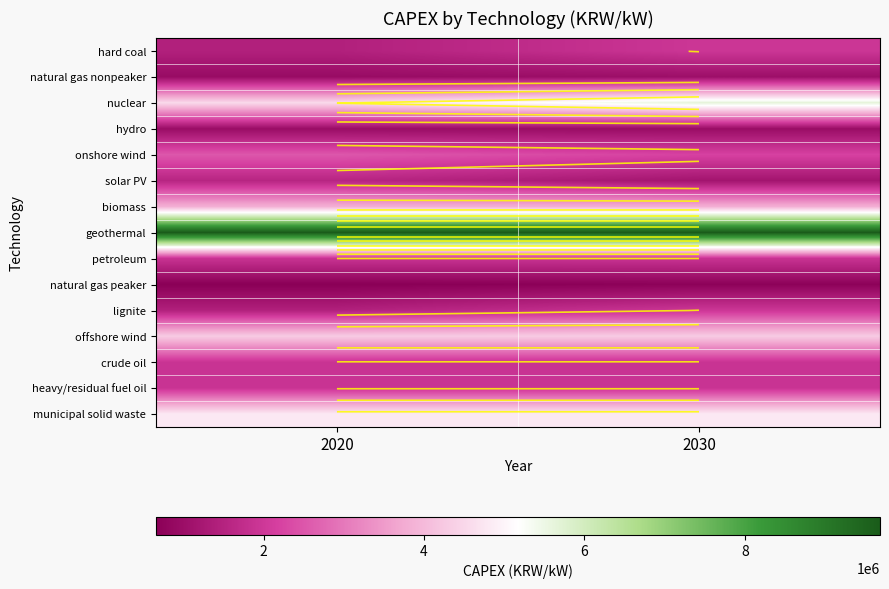

Which series has the largest total across all categories?

geothermal